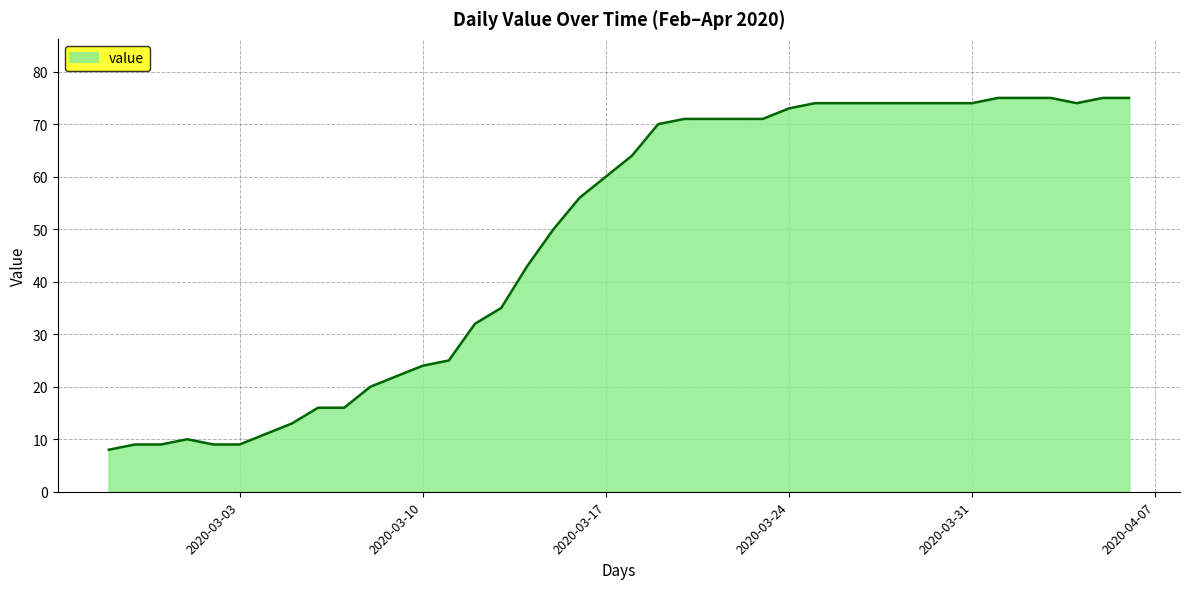

What is the maximum value shown in the chart?

75